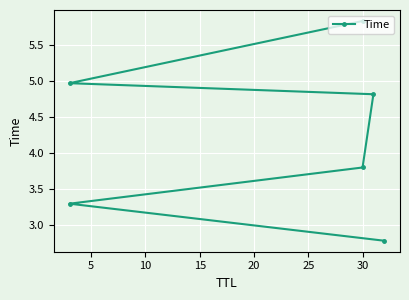

What is the greatest value displayed?

5.8